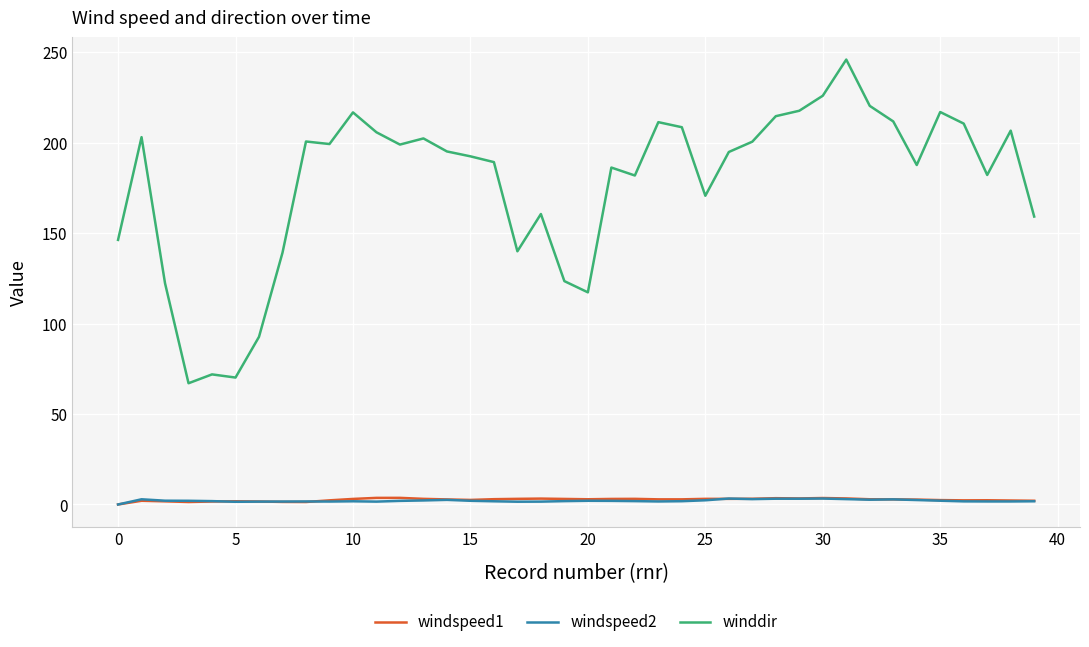

Which series has the largest range (max minus min)?

winddir